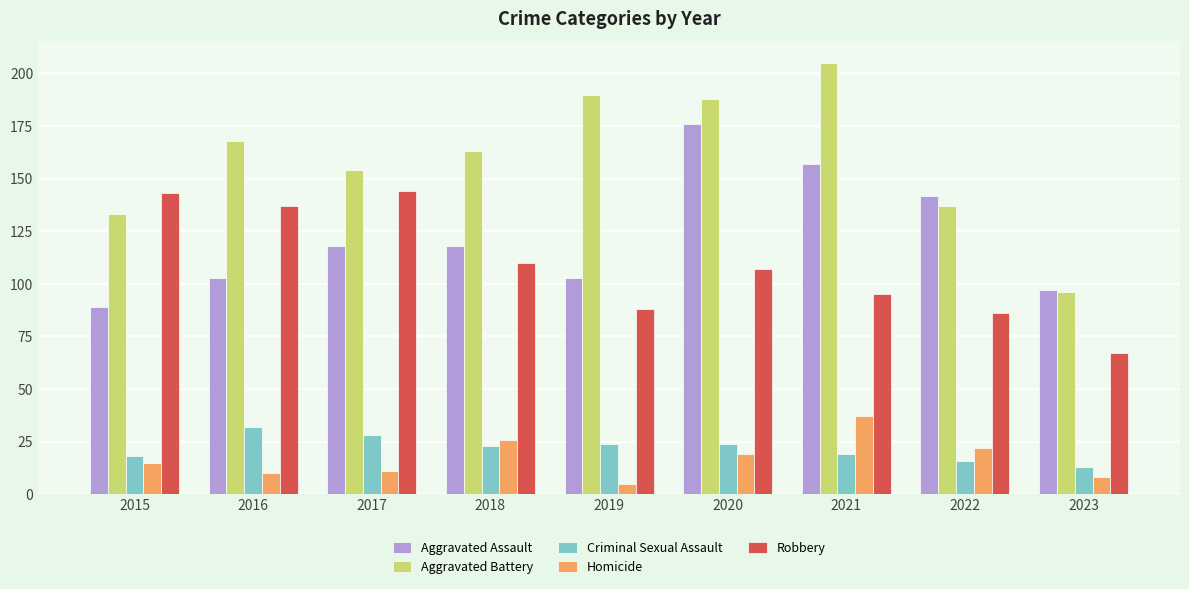

What is the spread (max minus min) of values at 2023?

89